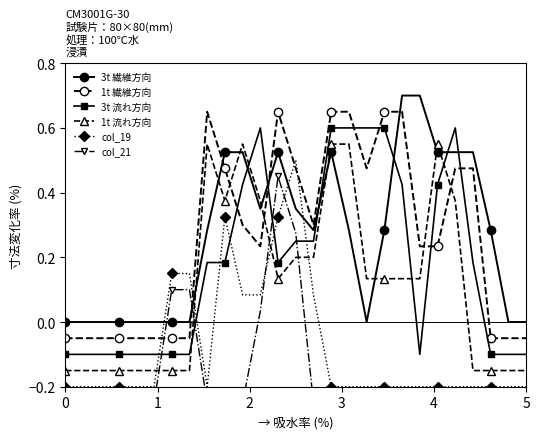

True or false: col_21 and 1t 繊維方向 cross at least once.

True